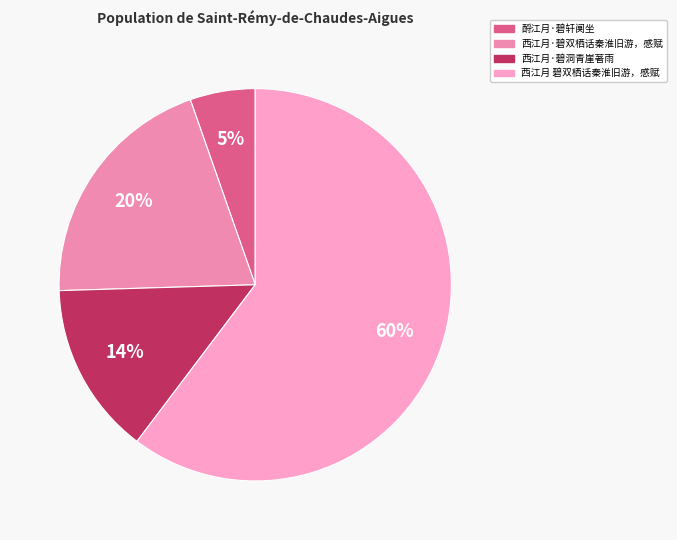

True or false: 酹江月·碧轩阒坐 accounts for 5% of the total.

True